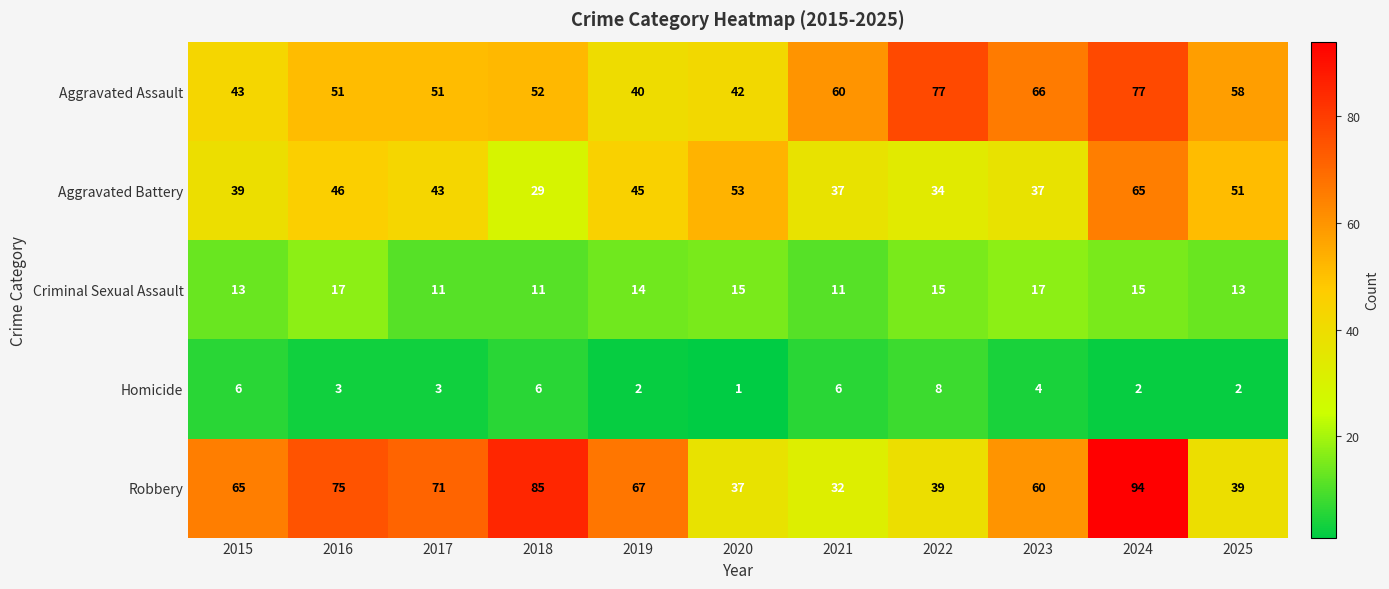

Rank the series by their maximum value, from highest to lowest.

Robbery, Aggravated Assault, Aggravated Battery, Criminal Sexual Assault, Homicide